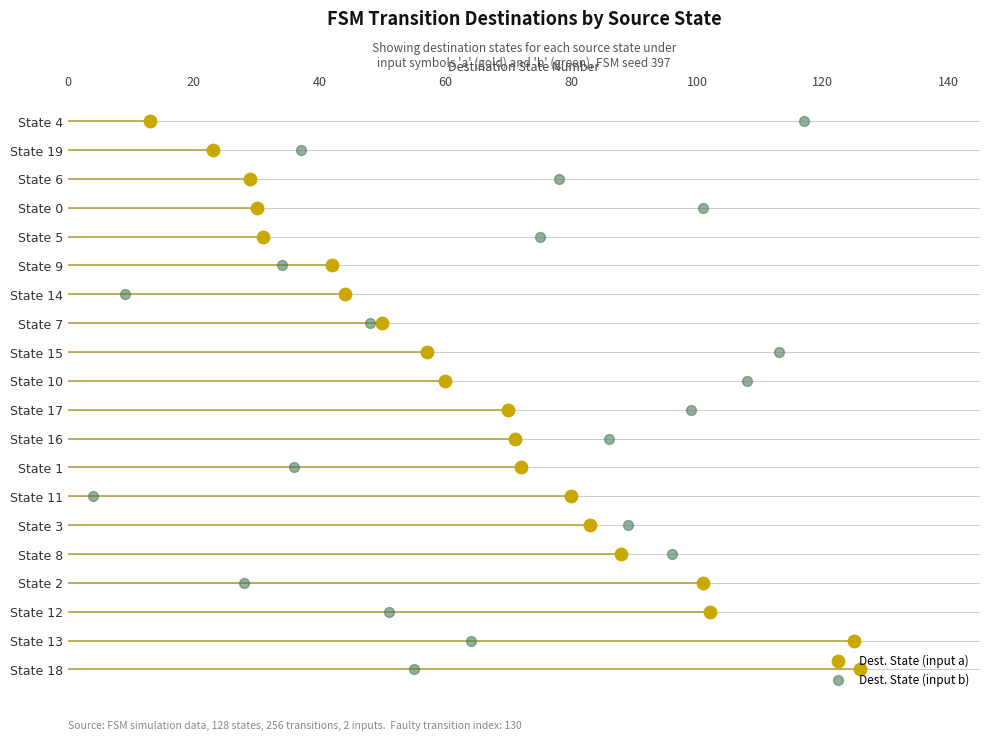

Which series has the widest spread of Y values?

Dest. State (input a)